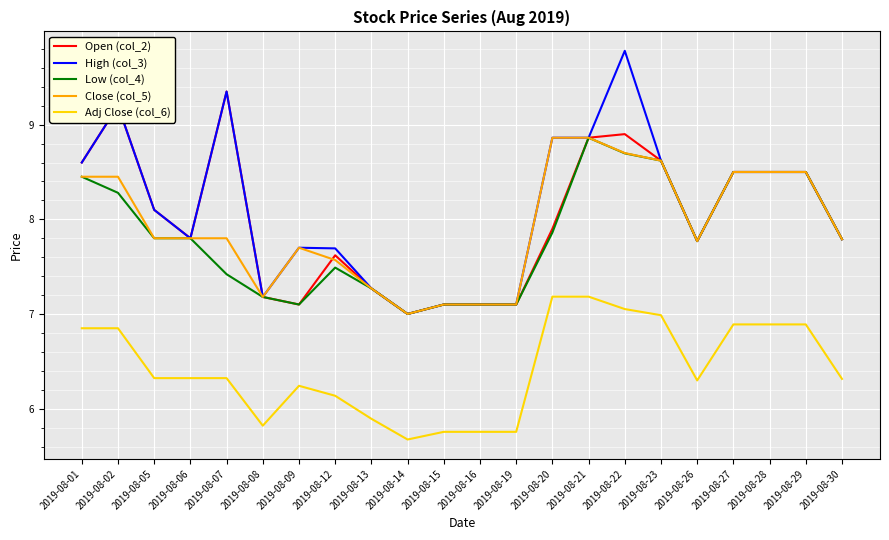

At which category is the sum across all series the highest?

2019-08-22